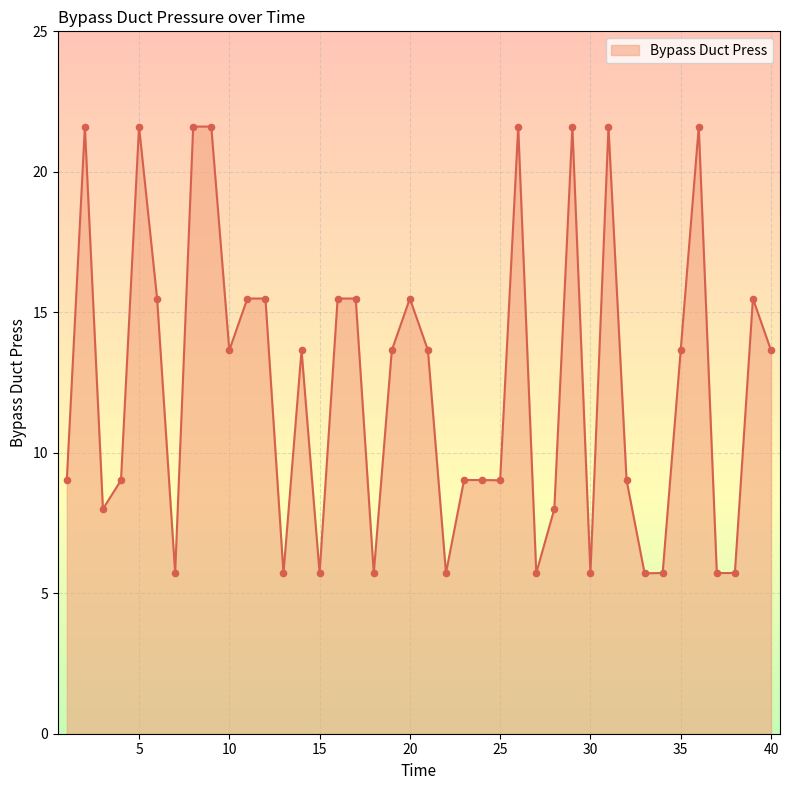

What is the minimum value shown in the chart?

5.7